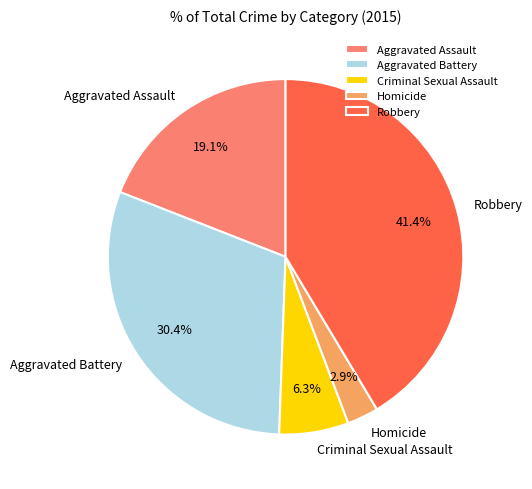

Count the number of slices in the pie.

5